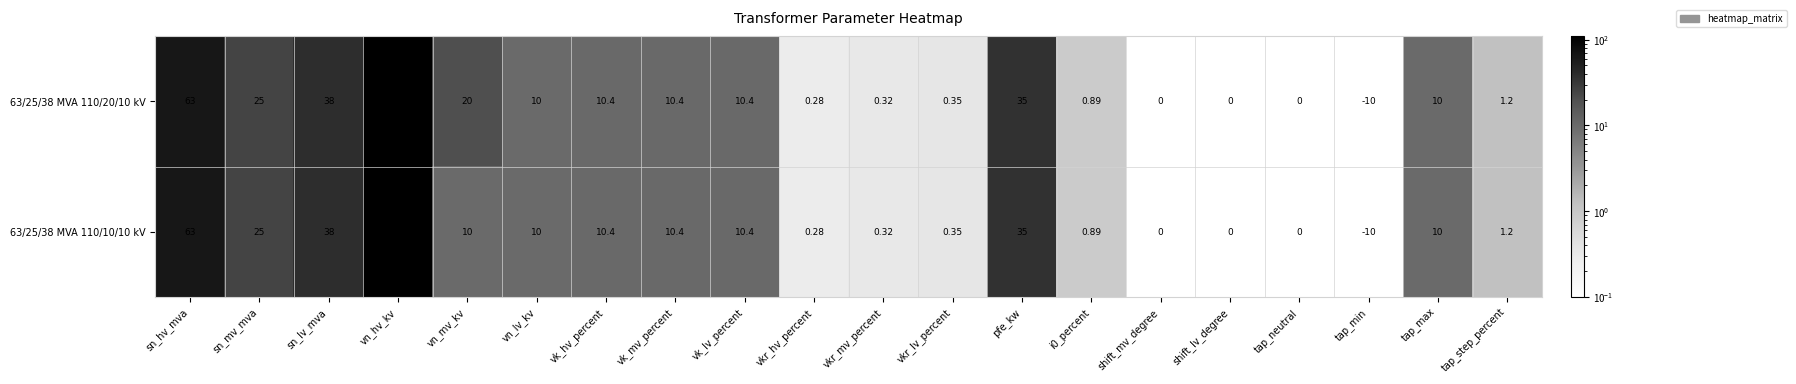

Is the value of 63/25/38 MVA 110/20/10 kV at vkr_mv_percent greater than the value of 63/25/38 MVA 110/10/10 kV at vn_hv_kv?

No